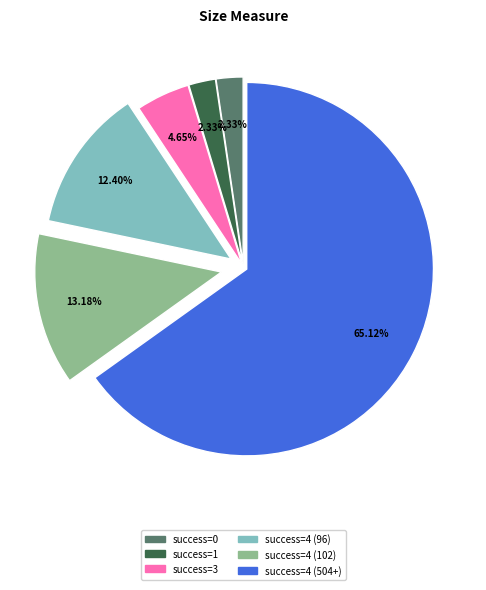

Is there any slice that represents more than half of the pie?

Yes